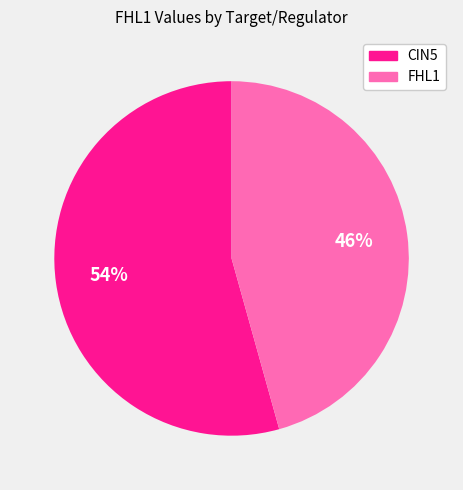

Count the number of slices in the pie.

2